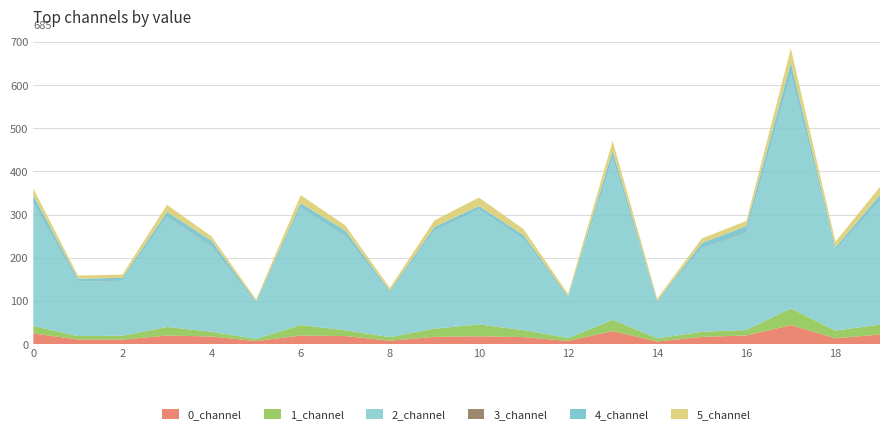

Reading left to right, extract all data points from this chart.

0_channel: 24.7	10.6	10.5	19.9	17.7	7.0	19.9	18.6	7.9	16.8	18.2	16.3	7.3	30.1	6.1	16.7	20.0	44.0	13.4	22.2
1_channel: 17.1	8.0	8.9	19.8	10.9	4.9	24.2	13.5	8.2	18.8	27.5	16.1	6.7	26.3	7.4	11.9	12.7	38.8	17.8	23.0
2_channel: 284.4	125.5	126.9	254.6	197.0	81.6	271.3	217.4	102.4	226.3	265.9	210.7	91.7	372.1	82.7	193.4	225.3	540.0	185.4	286.7
3_channel: 1.2	0.5	0.4	0.7	0.9	0.3	0.6	0.9	0.3	0.5	0.4	0.5	0.3	1.2	0.2	0.8	1.0	1.7	0.4	0.8
4_channel: 17.1	6.9	6.7	11.1	12.8	4.8	10.4	12.6	4.6	8.8	7.9	9.0	4.4	18.0	3.3	11.2	14.4	27.2	7.0	12.9
5_channel: 15.5	7.2	7.7	16.6	9.9	4.5	18.8	12.1	6.7	15.4	19.6	13.9	5.8	22.9	5.7	10.7	11.9	33.1	13.2	18.8